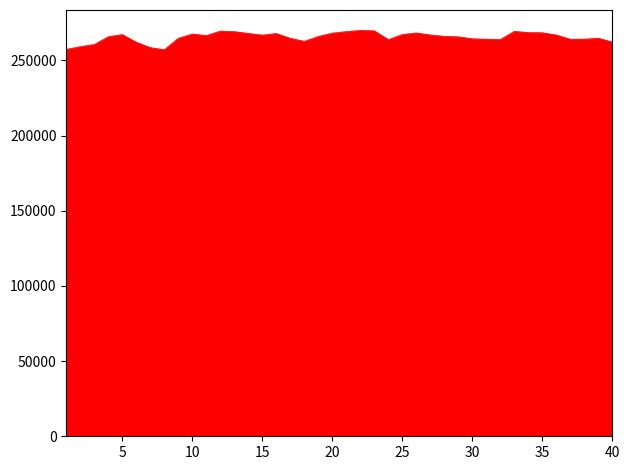

What is the minimum value shown in the chart?

257125.2